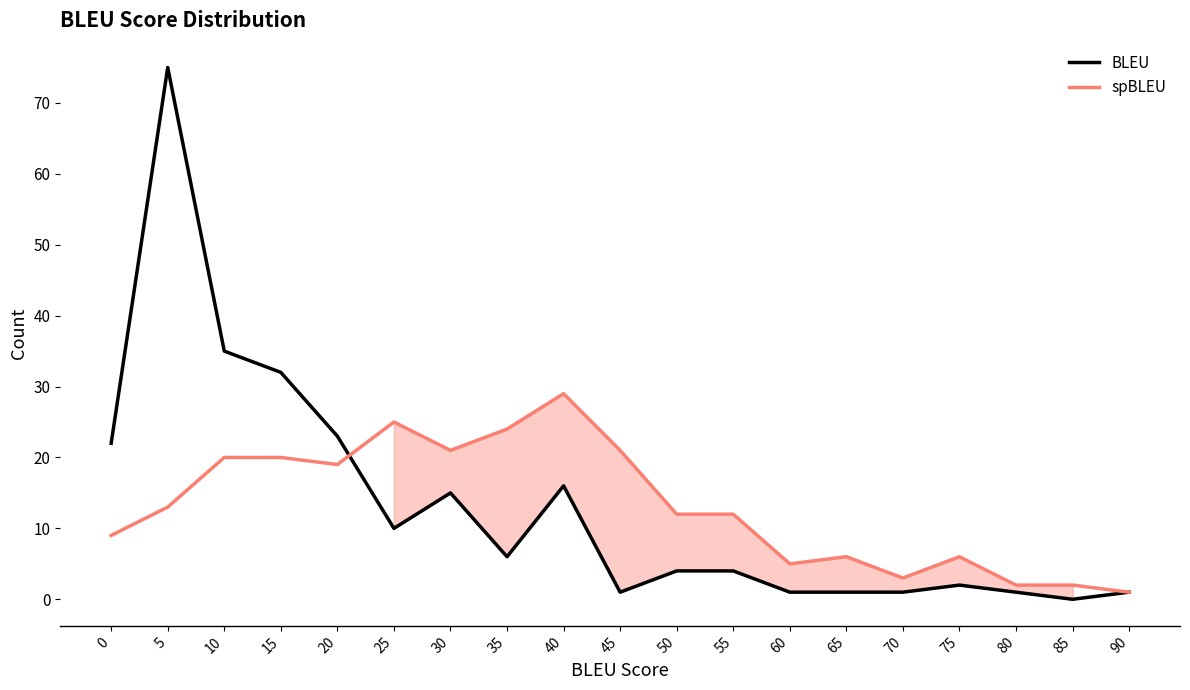

Rank the series at 70 from lowest to highest value.

BLEU, spBLEU